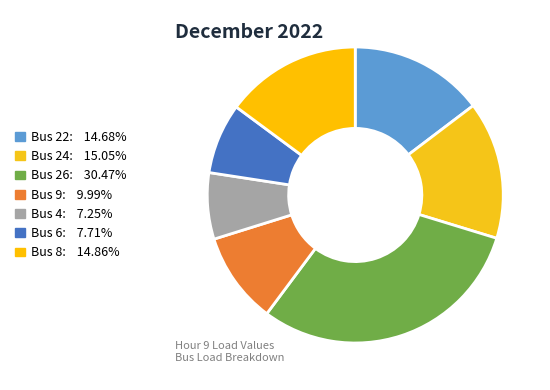

How many slices are in this pie chart?

7